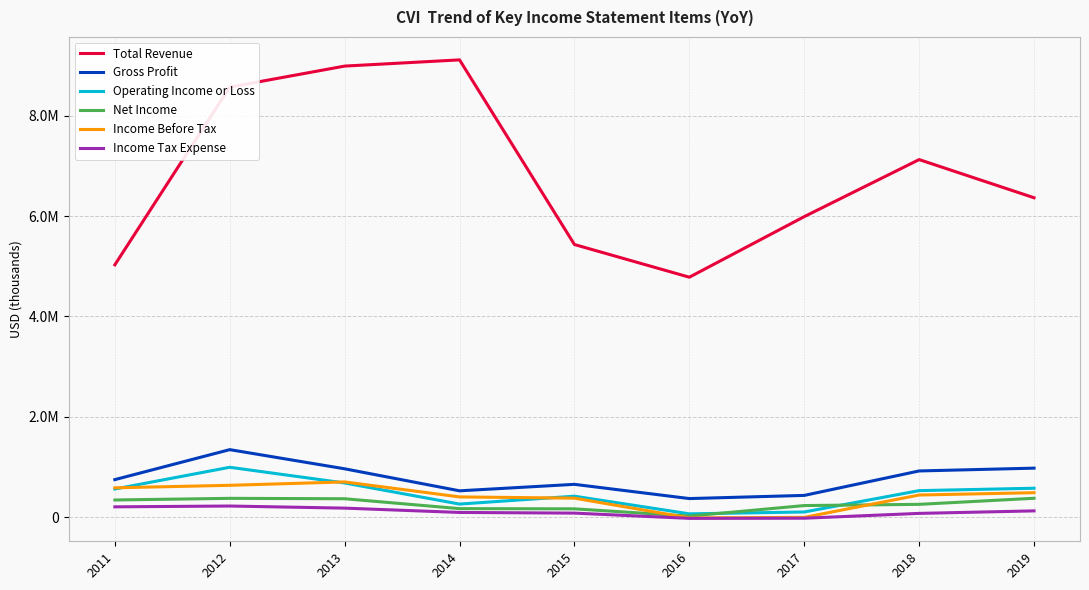

At which category does Income Before Tax reach its first local peak?

2013